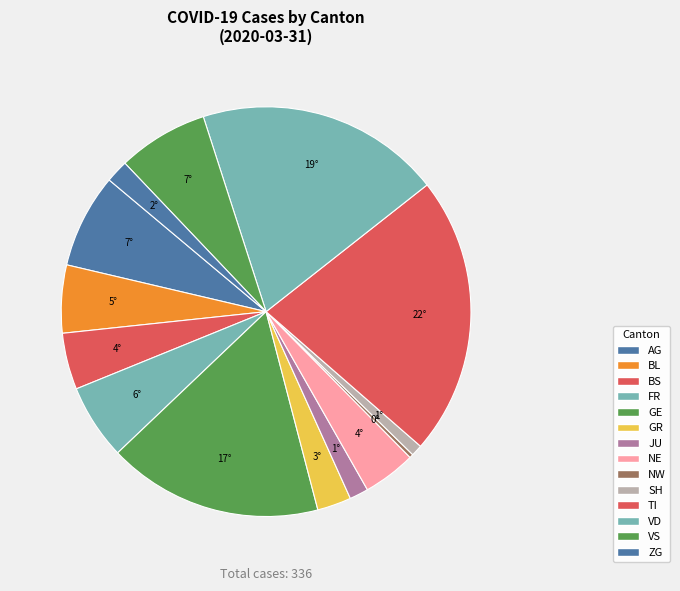

How many segments does this pie chart have?

14